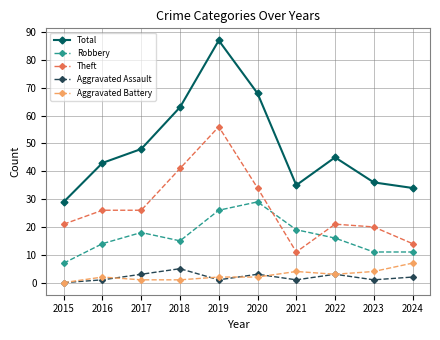

Which series has the widest spread of values?

Total